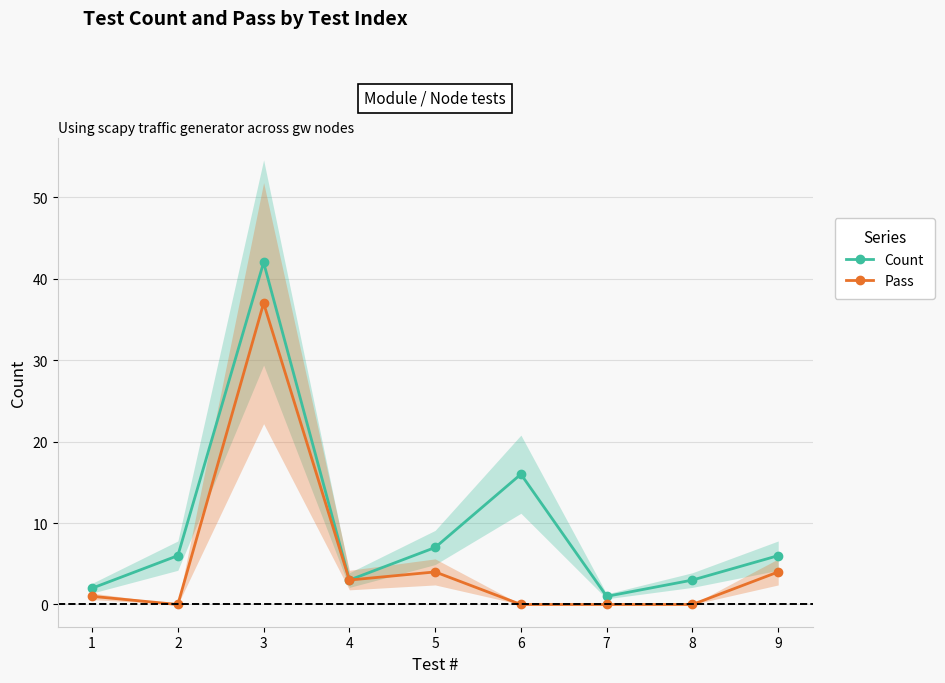

What is the approximate value of Pass at 9?

4